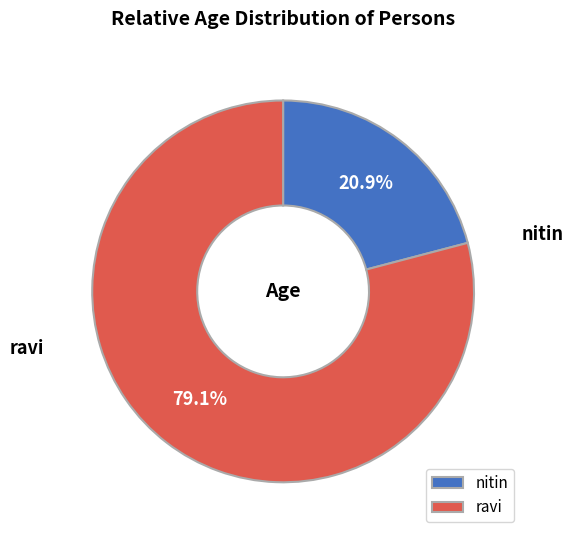

Rank the categories by value from highest to lowest.

ravi, nitin